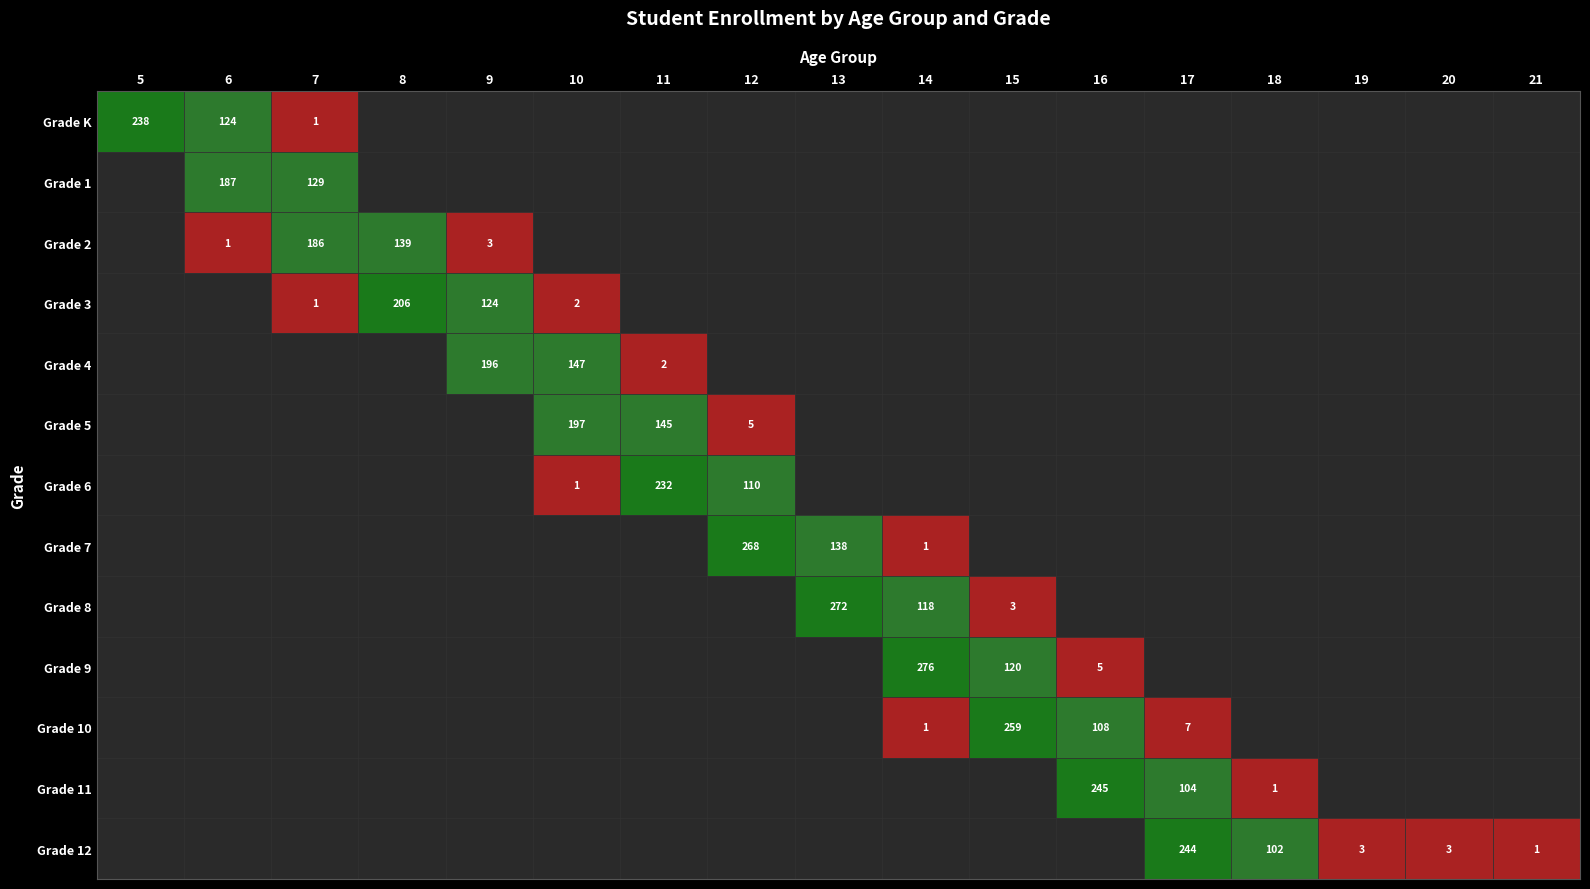

What is the sum of all Grade 1 values?

316